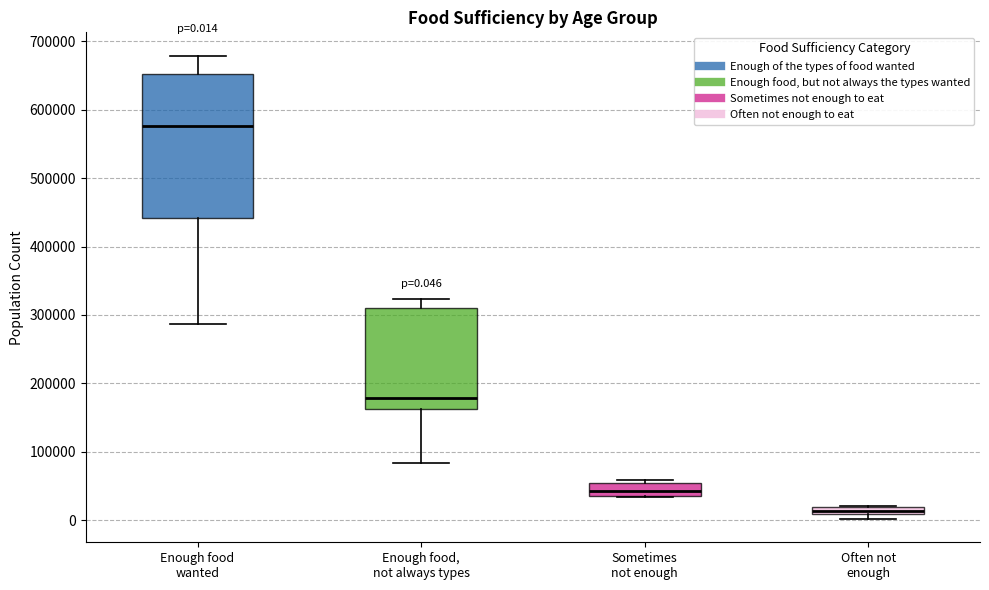

Which box is the tallest, from its lower edge to its upper edge?

Enough food wanted